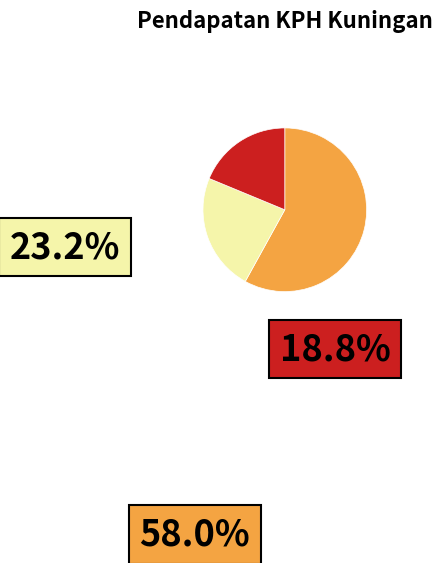

Is there any slice that represents more than half of the pie?

Yes